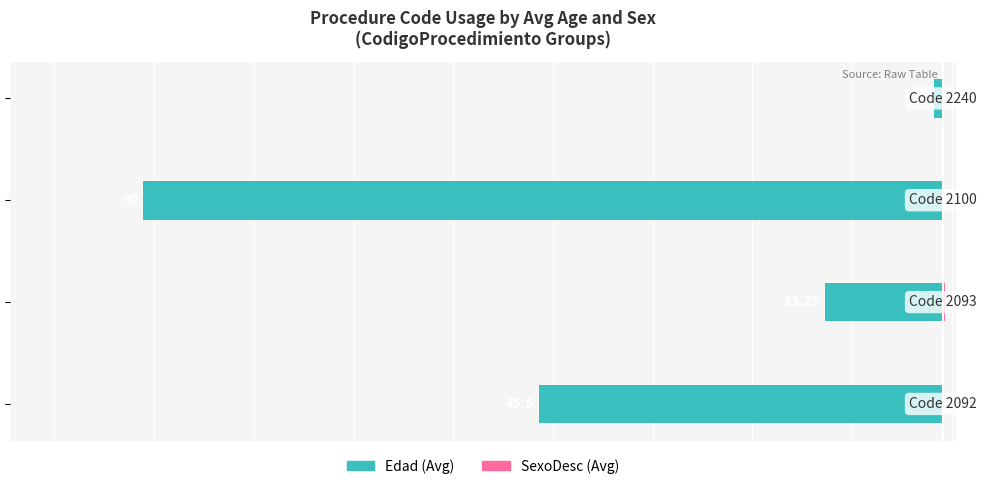

Reading left to right, extract all data points from this chart.

Edad: -45.5	-13.2	-90.0	-1.0
SexoDesc: 0.0	0.2	0.0	0.0